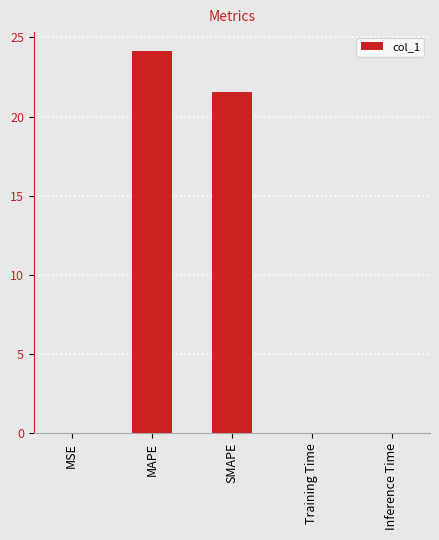

Are the bars horizontal?

No